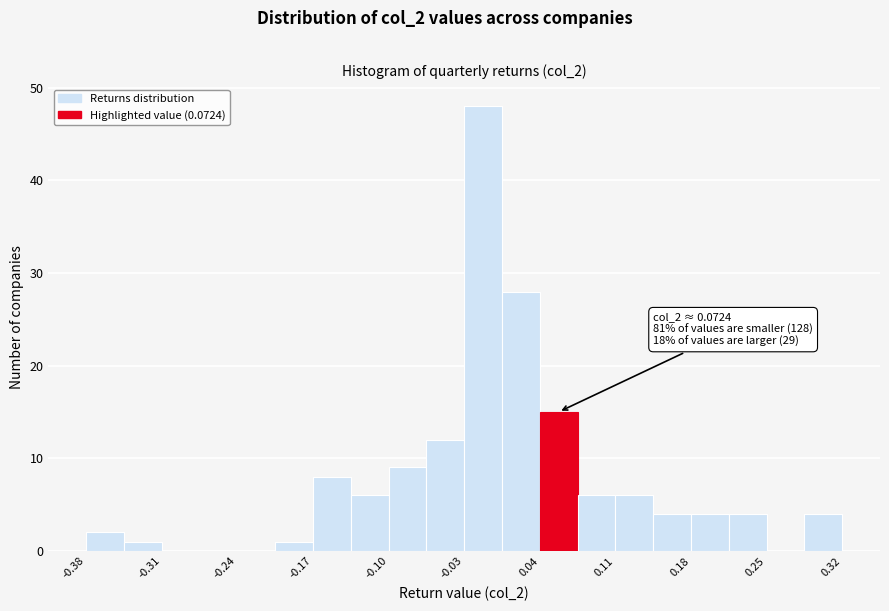

Read against the x-axis, roughly where is the centre of the tallest bar?

-0.01